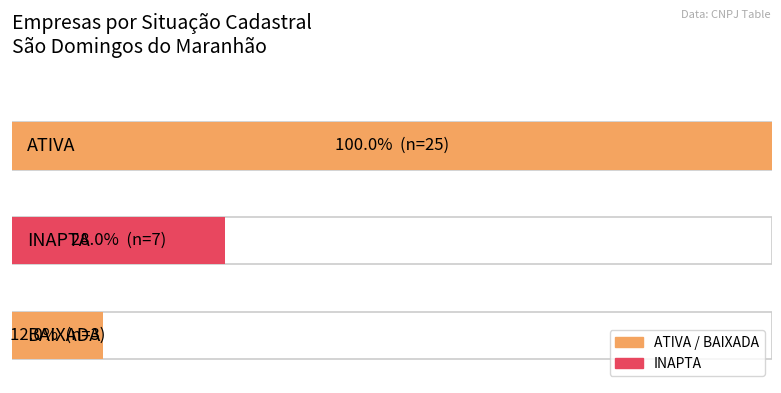

Reading right to left, transcribe all the data shown in this chart.

BAIXADA=3	INAPTA=7	ATIVA=25